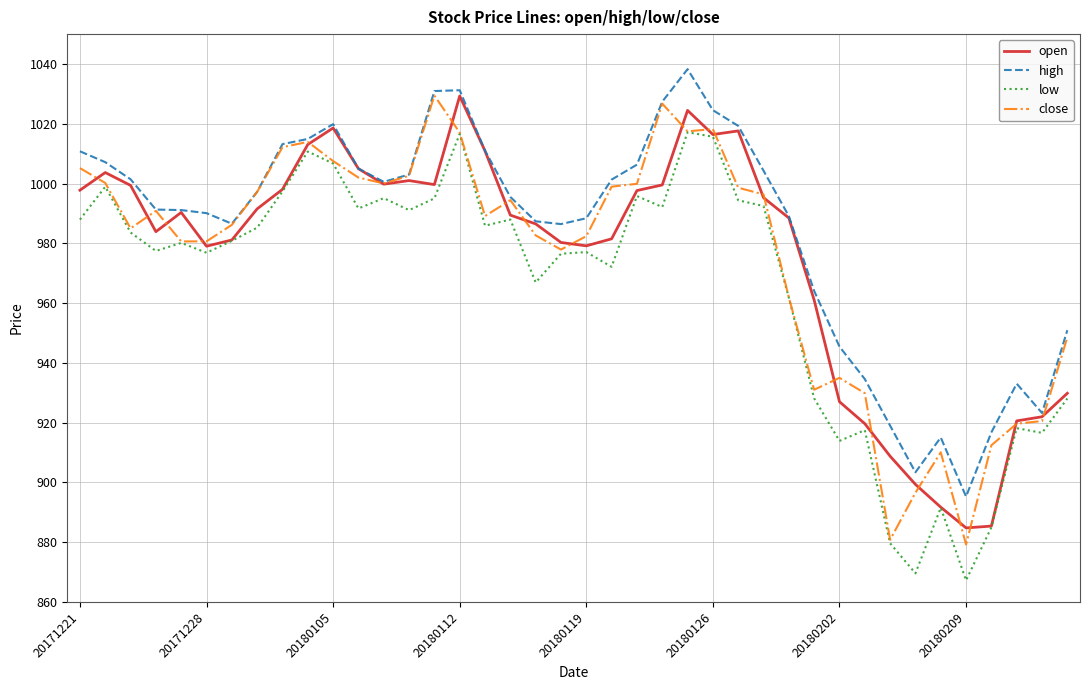

What is the lowest value of the open series?

884.8